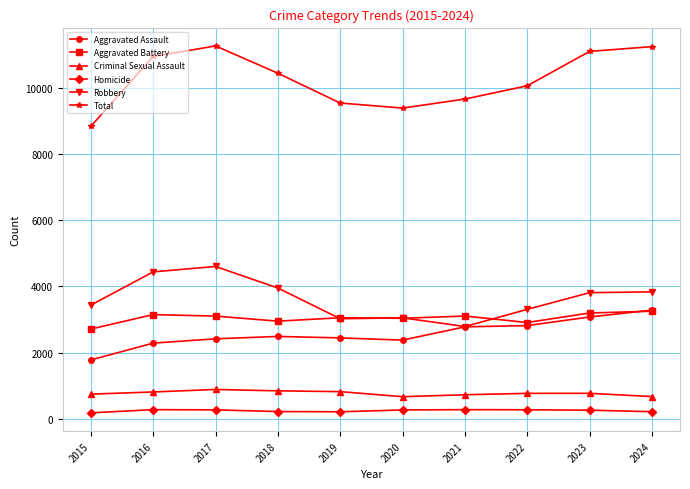

Which series changed the most between 2016 and 2020?

Total